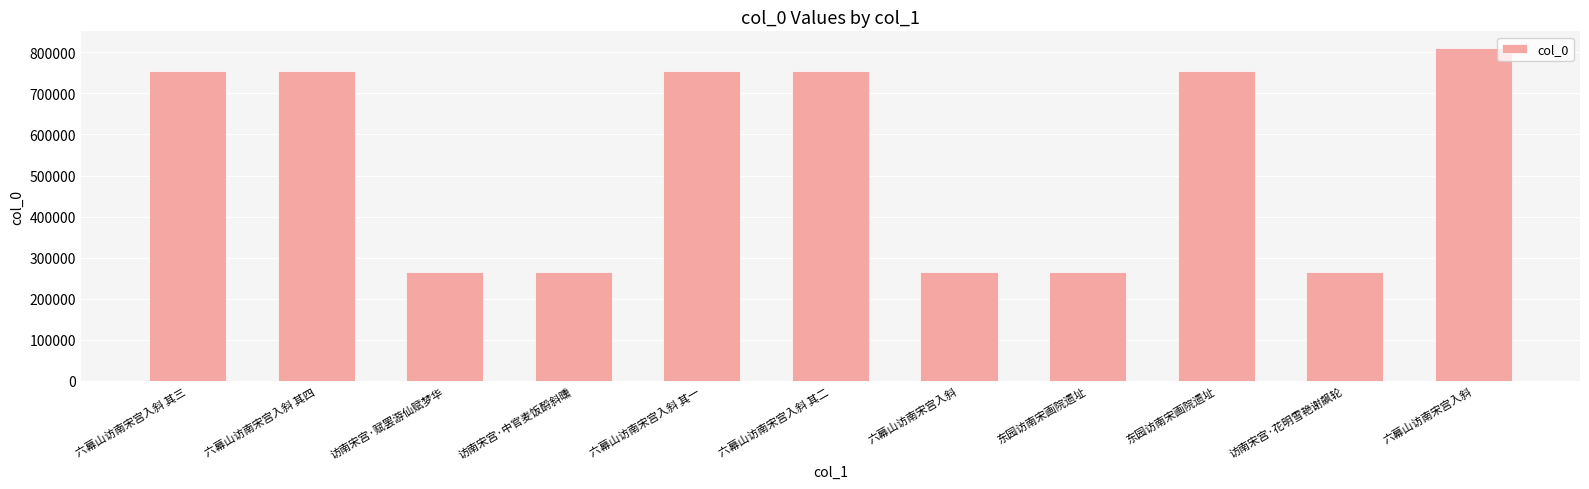

Where is the data nearest to the value 537410?

东园访南宋画院遗址